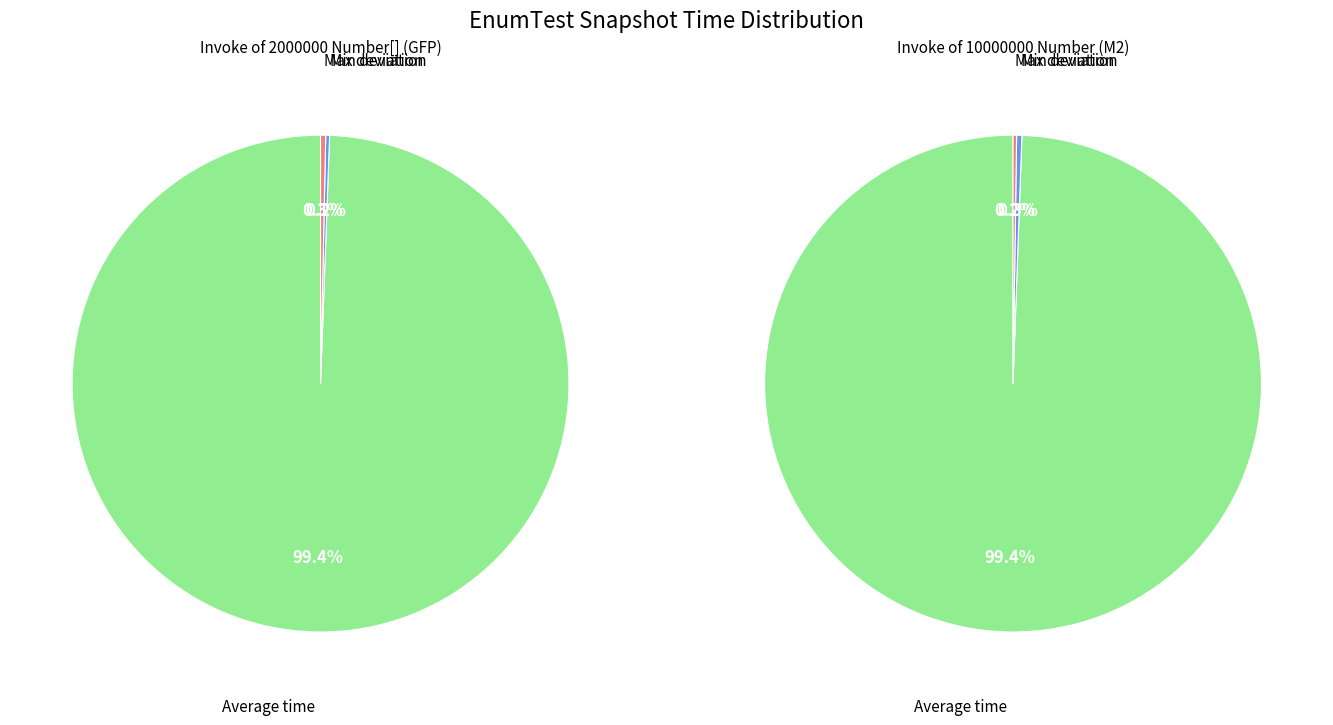

Is 5 the majority of the pie?

No